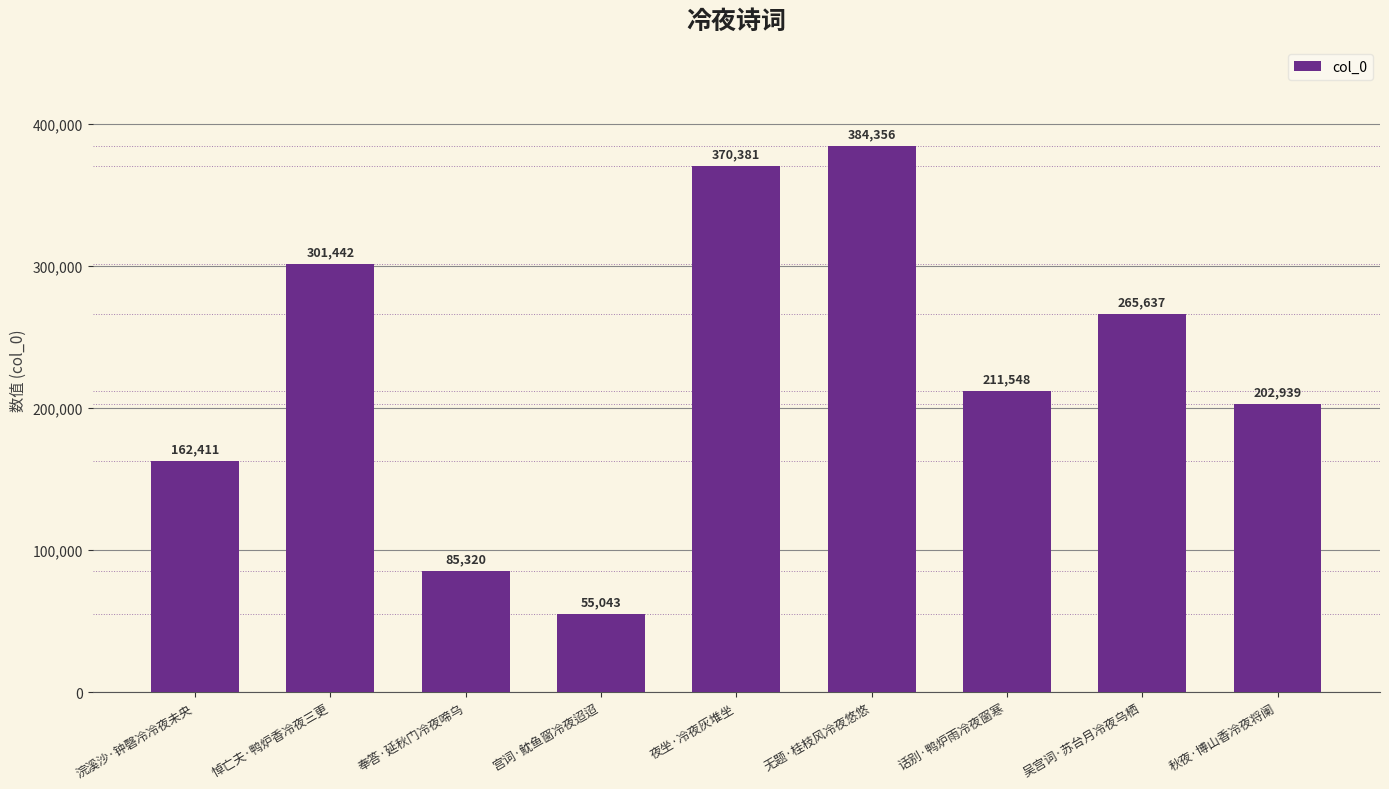

Is it true that the value at 奉答·延秋门冷夜啼乌 is 150232?

False